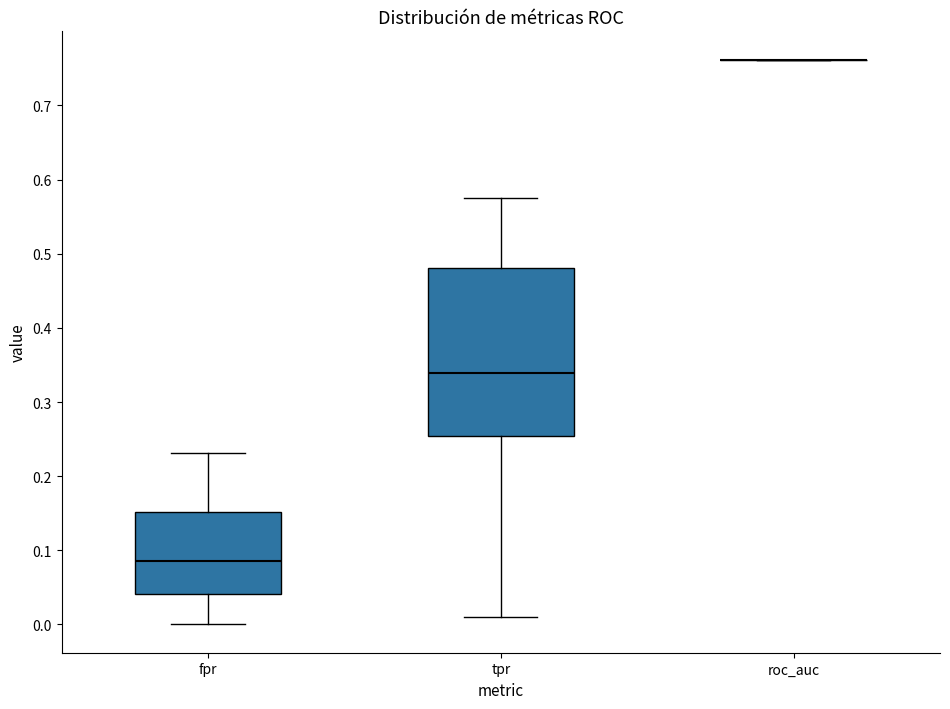

Where is the upper edge of the box for fpr on the y-axis? The values are not printed on the chart, so give them approximately, as read against the axis.

0.15